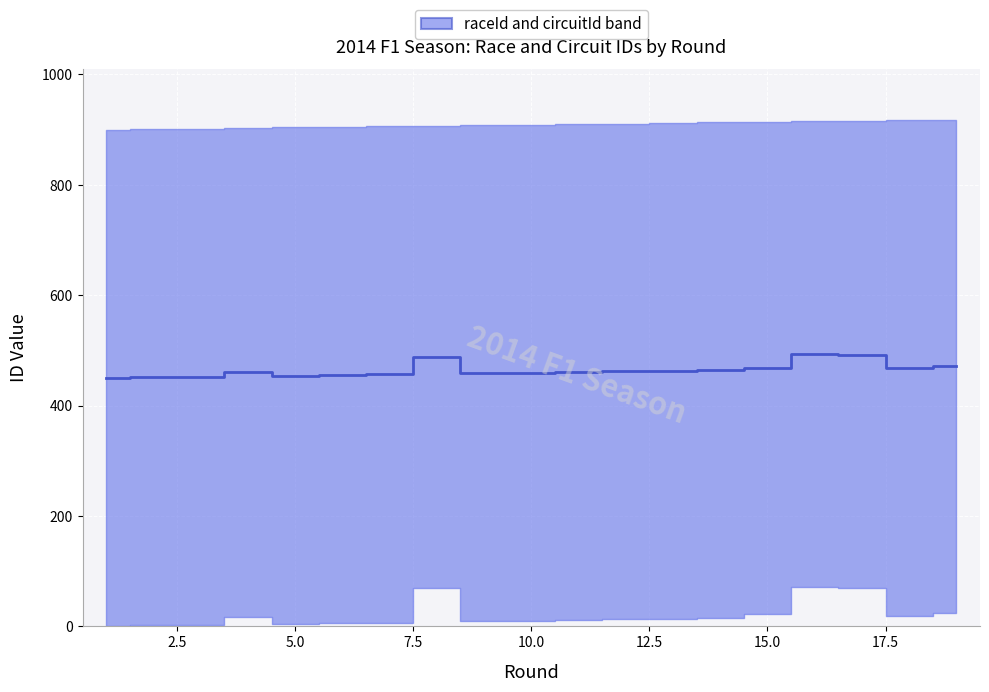

How many values are below 460?

8